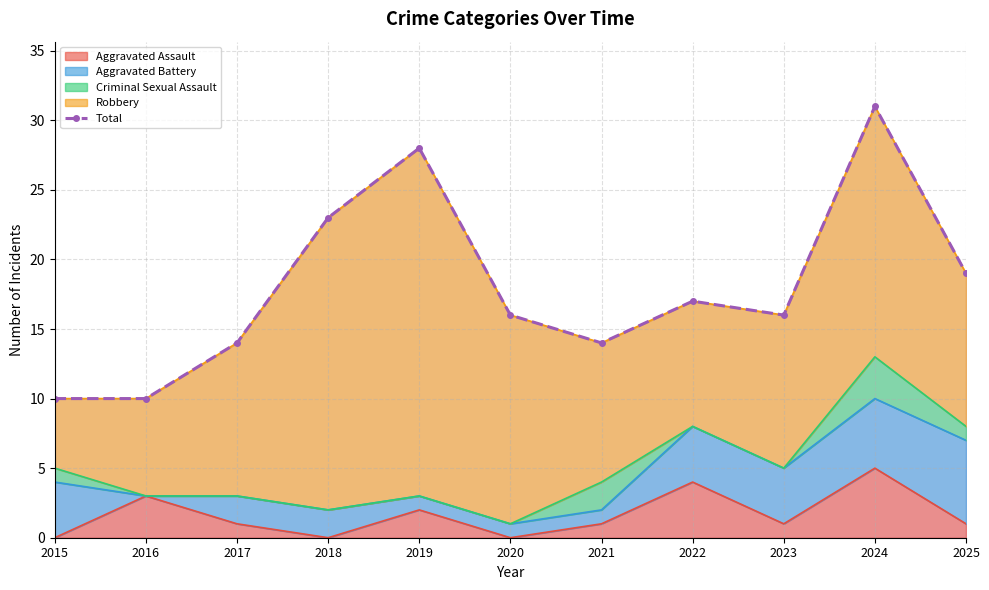

List the labels in order of value, largest first.

2024, 2019, 2018, 2025, 2022, 2020, 2023, 2017, 2021, 2015, 2016